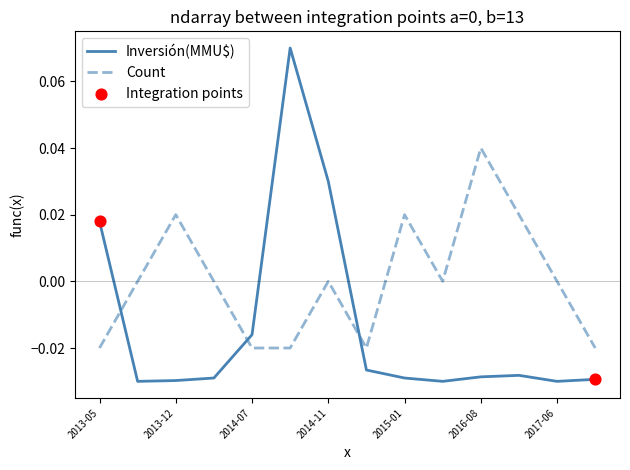

Which series has the largest total across all categories?

Count